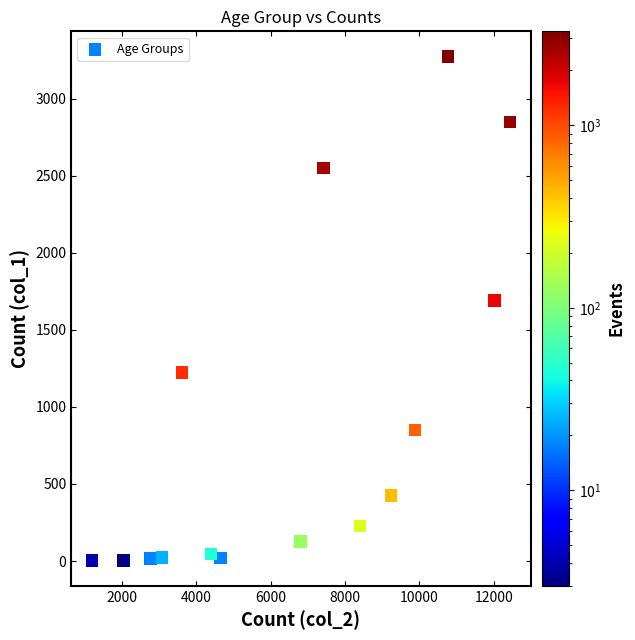

What Y value in the scatter plot is closest to 1638?

1690